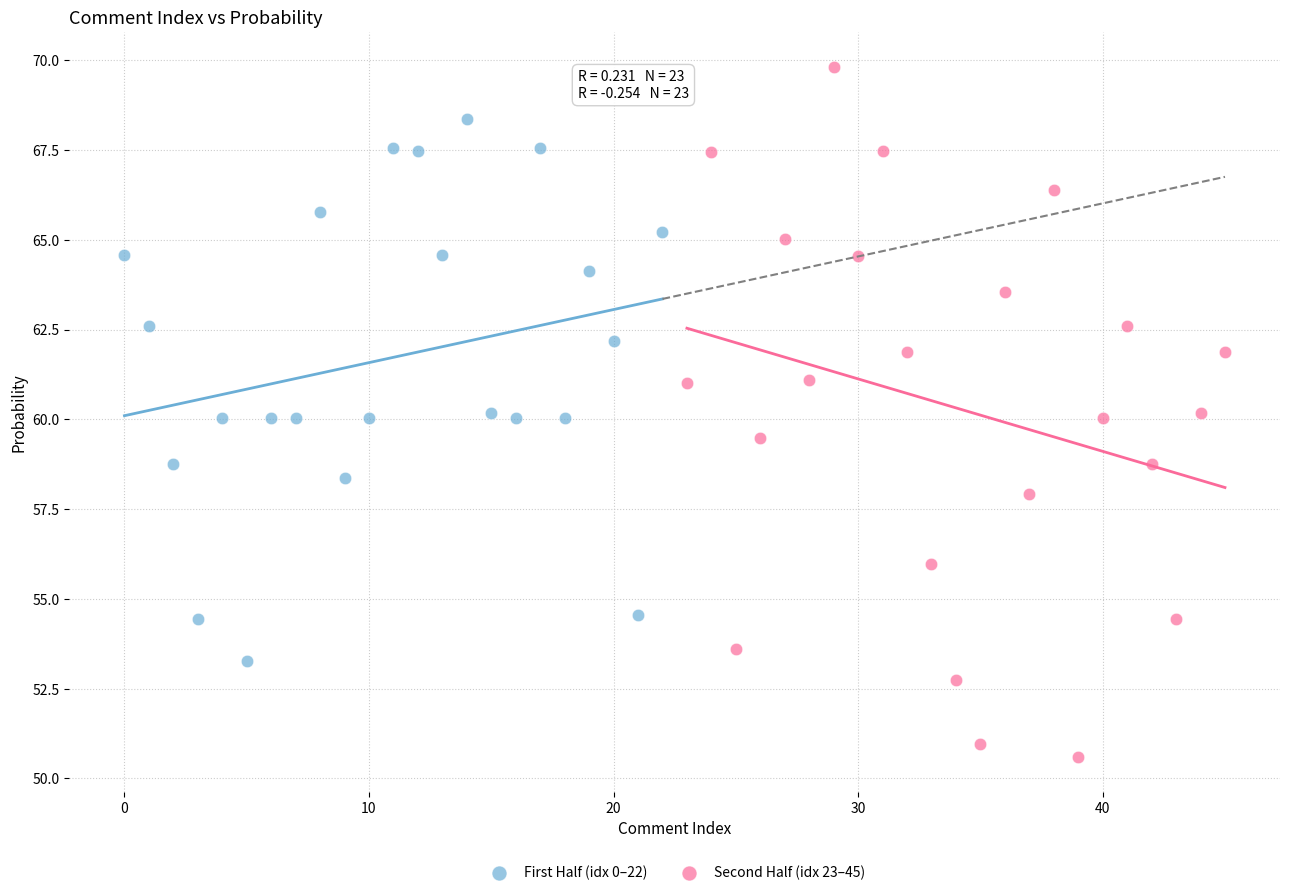

Which series has the widest spread of Y values?

Second Half (idx 23–45)